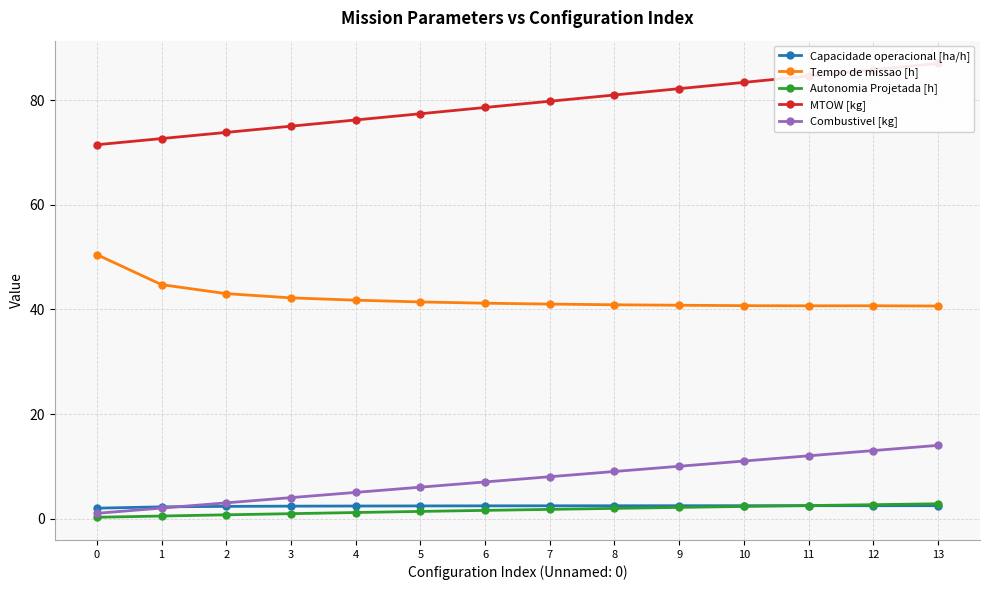

What value does the Combustivel [kg] series have at 8?

9.0